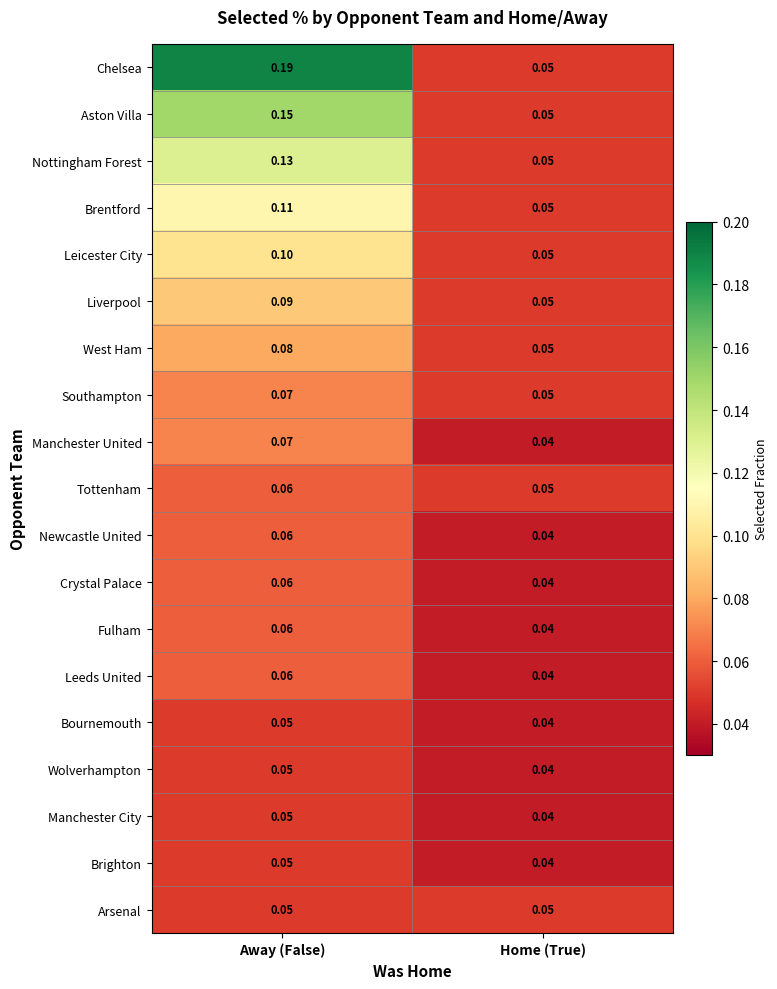

Which series has the largest range (max minus min)?

Chelsea